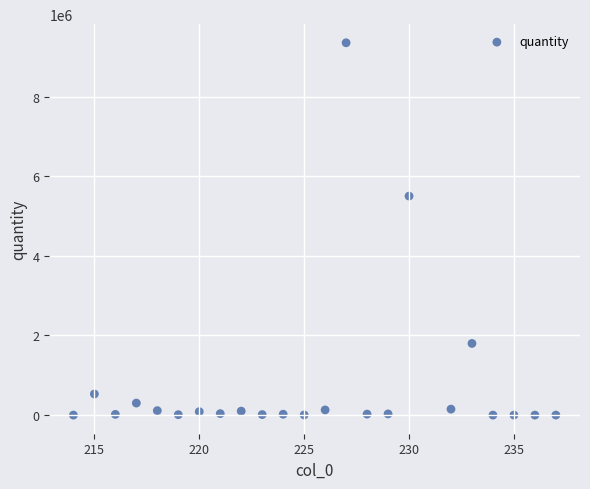

What is the range of Y values (max minus min)?

9349930